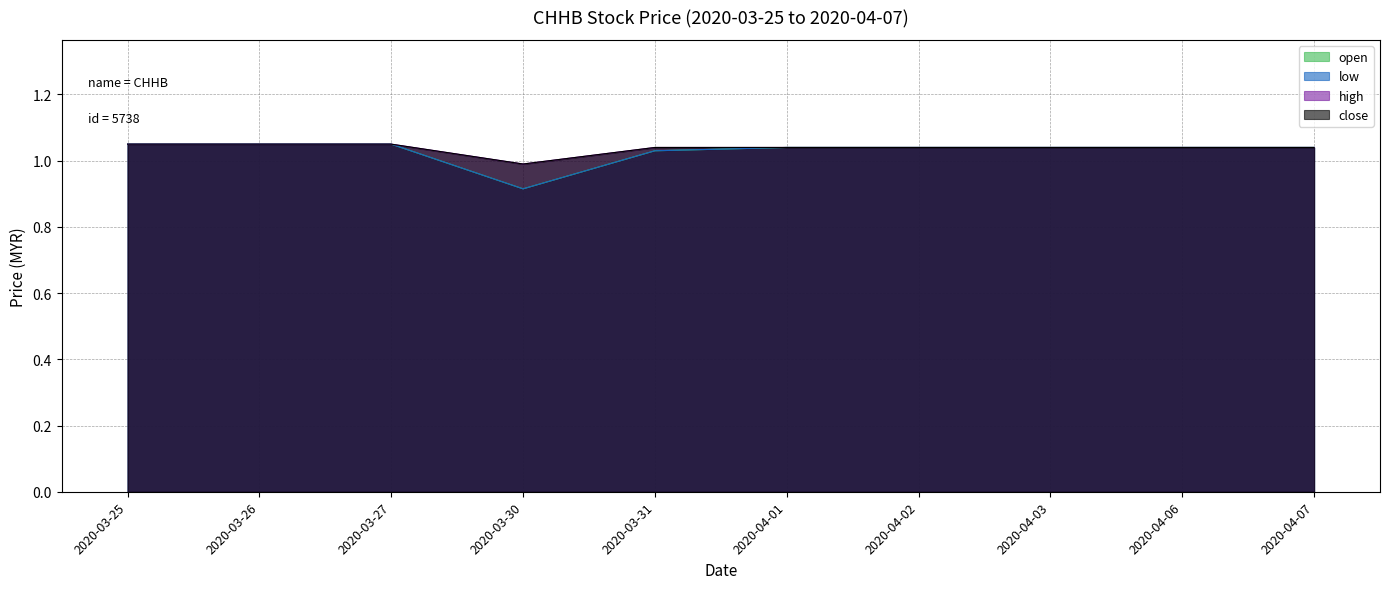

List the labels in order of high value, smallest first.

2020-03-30, 2020-03-31, 2020-04-01, 2020-04-02, 2020-04-03, 2020-04-06, 2020-04-07, 2020-03-25, 2020-03-26, 2020-03-27